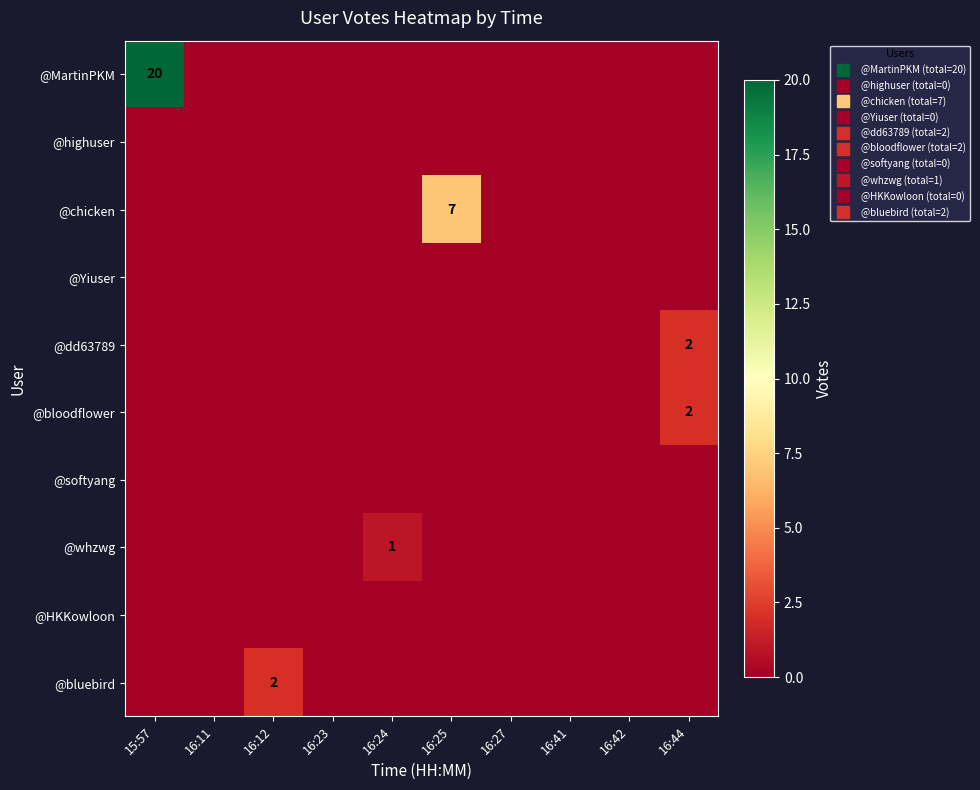

At which label is @chicken closest to 3?

15:57